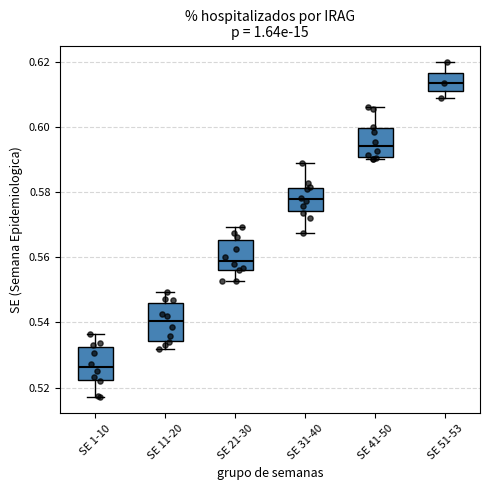

Where does the lower whisker of the box for SE 11-20 end on the y-axis? The values are not printed on the chart, so give them approximately, as read against the axis.

0.532